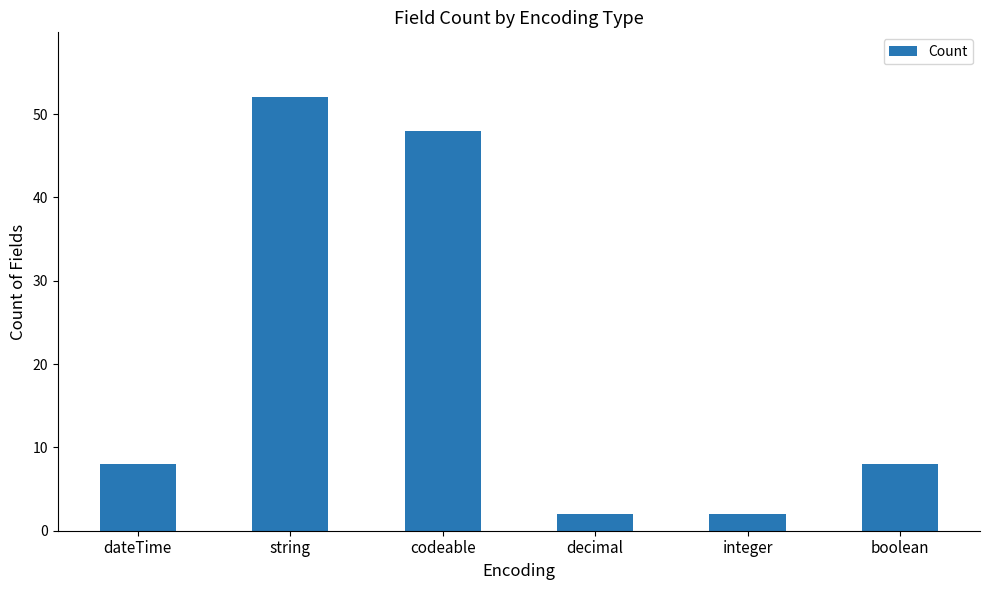

How many categories are shown in the chart?

6